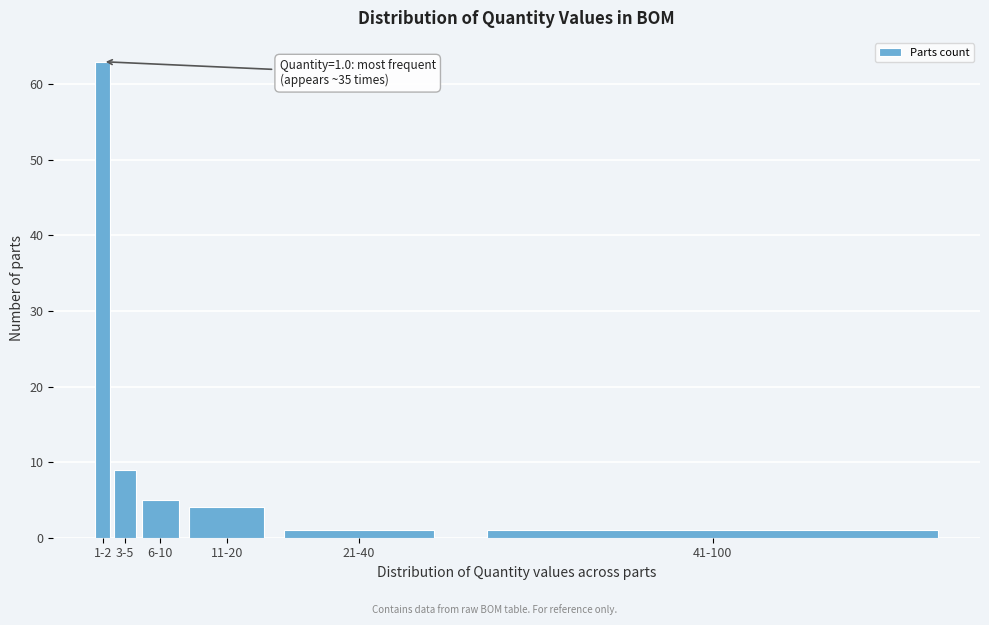

Reading left to right, what are all the values shown in this chart?

63	9	5	4	1	1